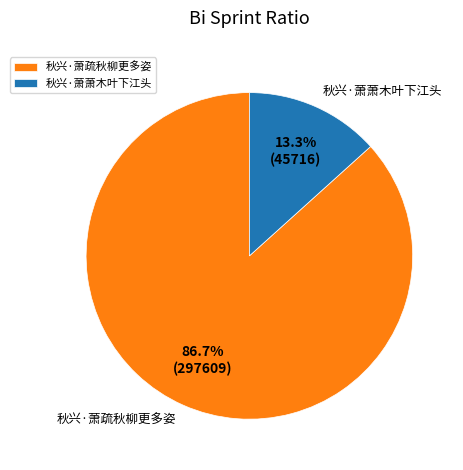

Approximately how many times larger is the value at 秋兴·萧疏秋柳更多姿 compared to 秋兴·萧萧木叶下江头?

6.5